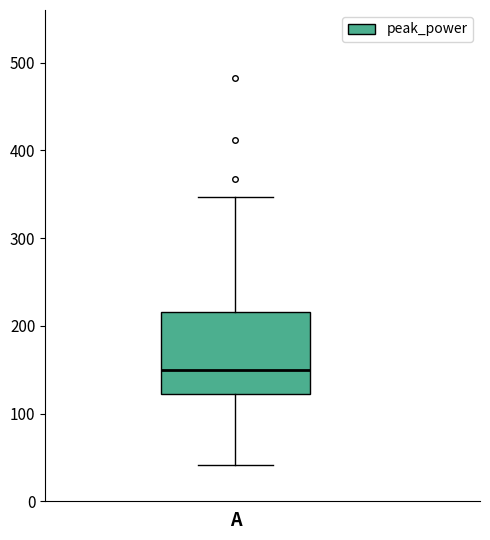

Transcribe this box plot: give where the median line is, the range the box spans, and where the two whiskers end, as read against the y-axis. The values are not printed on the chart, so give them approximately, as read against the axis.

median 150, box 120 to 220, whiskers 40 to 350